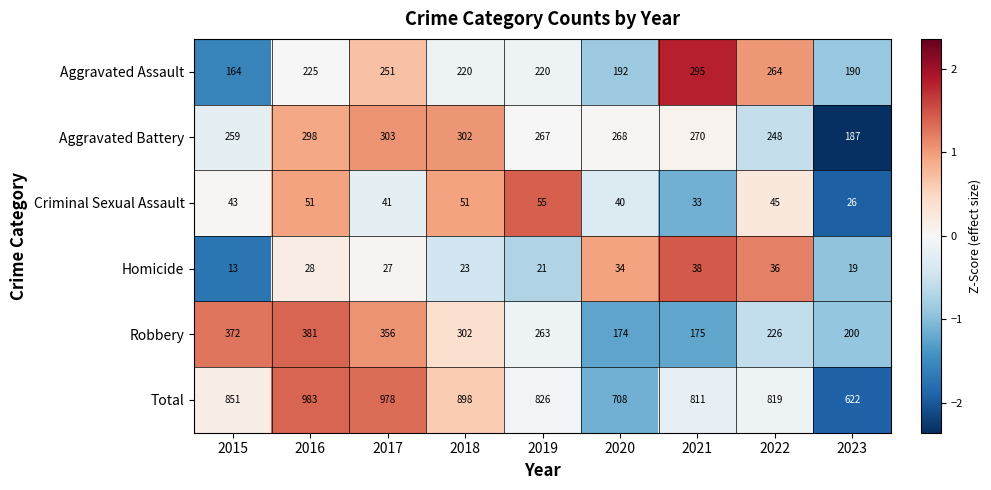

Where does the Robbery series first go above 263?

2015